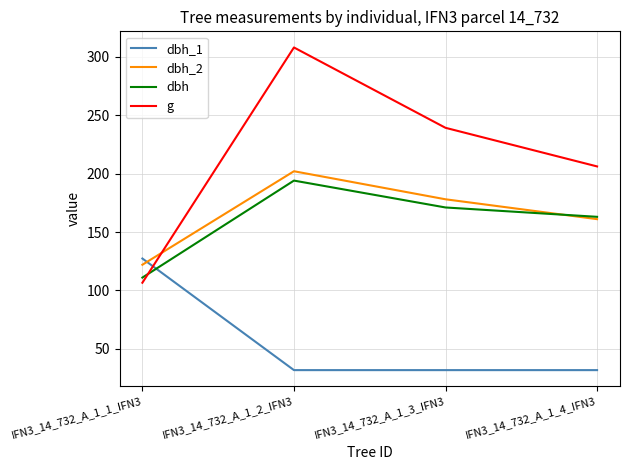

Reading left to right, what are all the values shown in this chart?

dbh_1: IFN3_14_732_A_1_1_IFN3=127.3	IFN3_14_732_A_1_2_IFN3=31.8	IFN3_14_732_A_1_3_IFN3=31.8	IFN3_14_732_A_1_4_IFN3=31.8
dbh_2: IFN3_14_732_A_1_1_IFN3=122.0	IFN3_14_732_A_1_2_IFN3=202.0	IFN3_14_732_A_1_3_IFN3=178.0	IFN3_14_732_A_1_4_IFN3=161.0
dbh: IFN3_14_732_A_1_1_IFN3=111.0	IFN3_14_732_A_1_2_IFN3=194.0	IFN3_14_732_A_1_3_IFN3=171.0	IFN3_14_732_A_1_4_IFN3=163.0
g: IFN3_14_732_A_1_1_IFN3=106.6	IFN3_14_732_A_1_2_IFN3=307.9	IFN3_14_732_A_1_3_IFN3=239.2	IFN3_14_732_A_1_4_IFN3=206.1